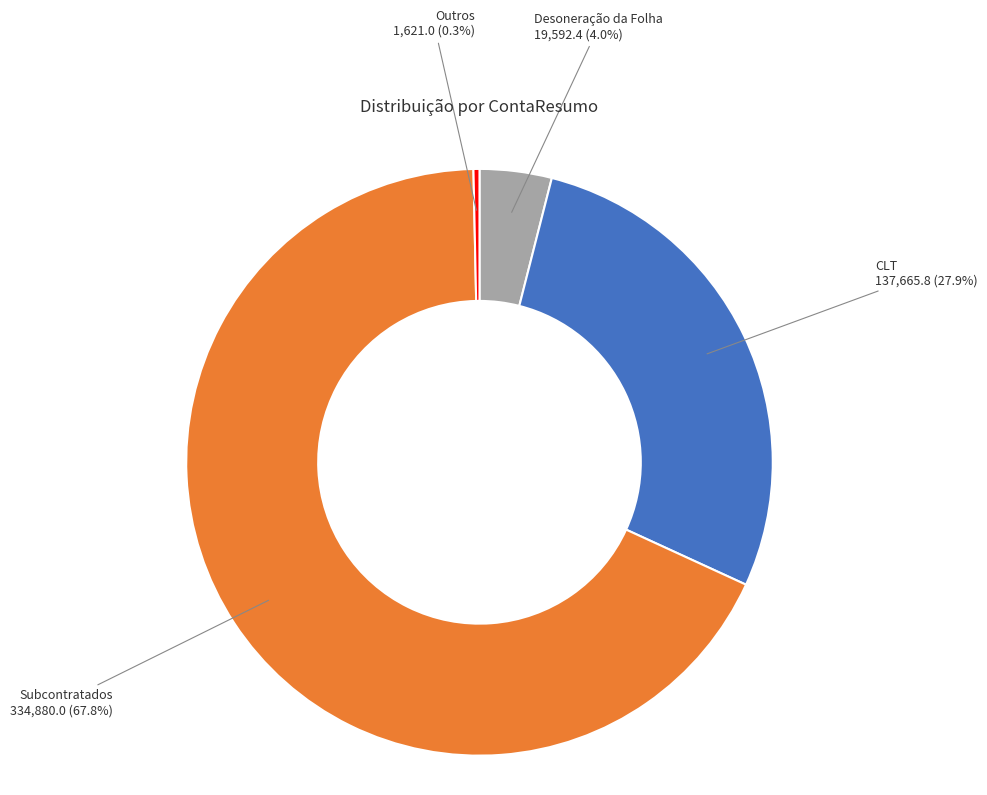

How many segments does this pie chart have?

4